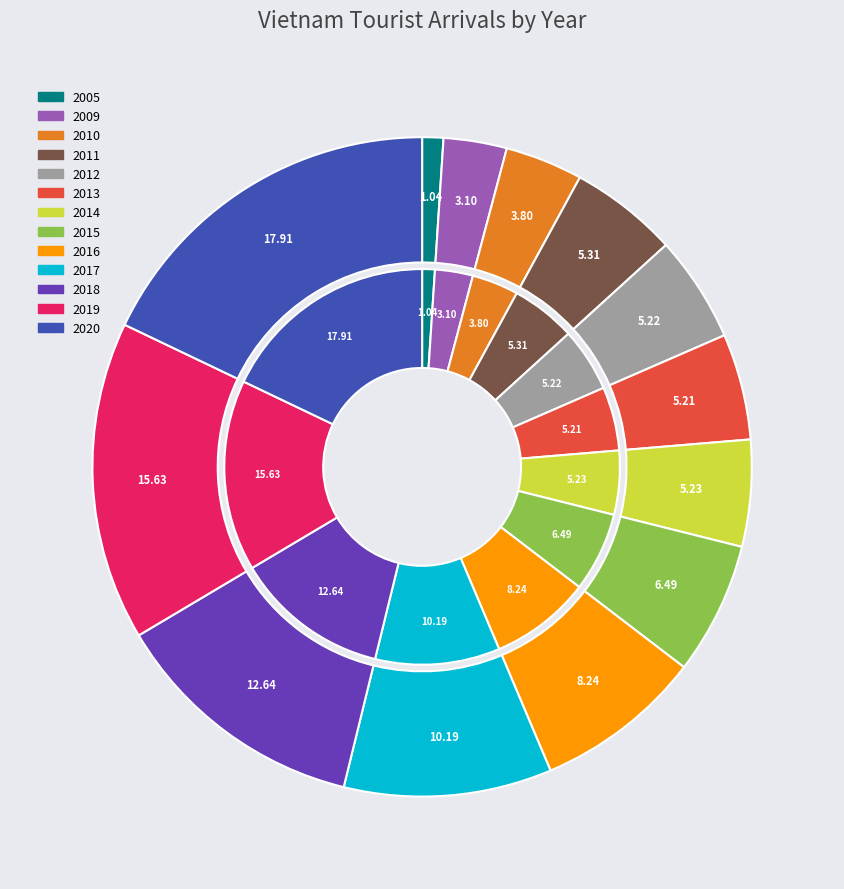

How many slices are in this pie chart?

13